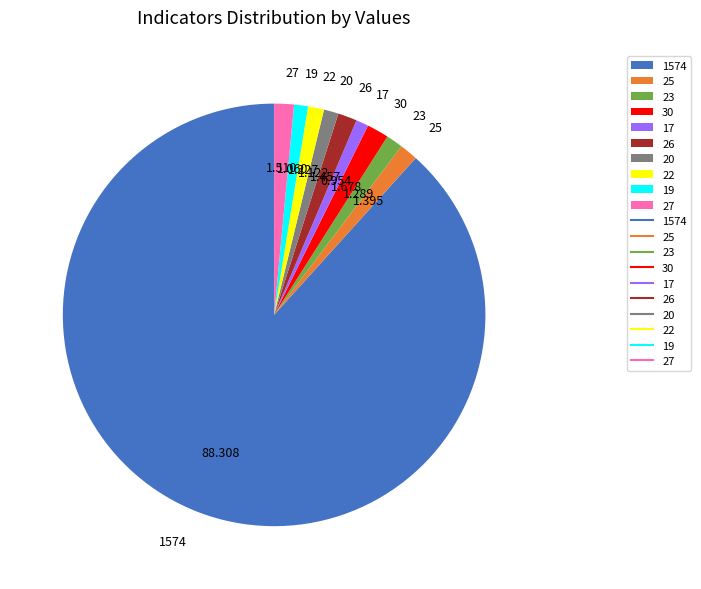

Does any single category account for the majority?

Yes